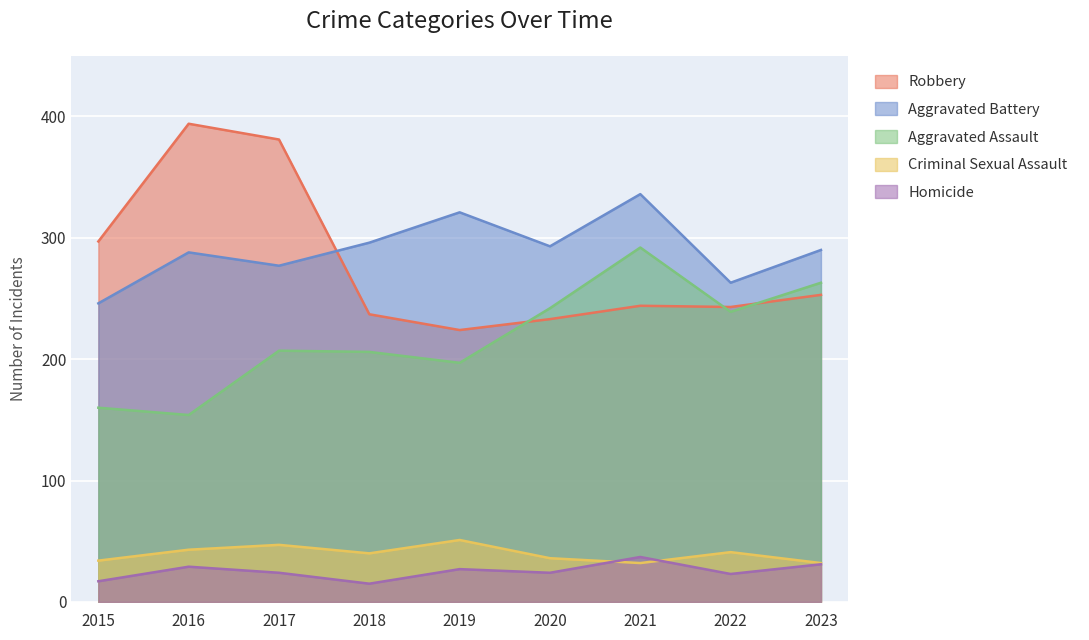

What is the value of the Aggravated Battery point at the 9th from the left?

290